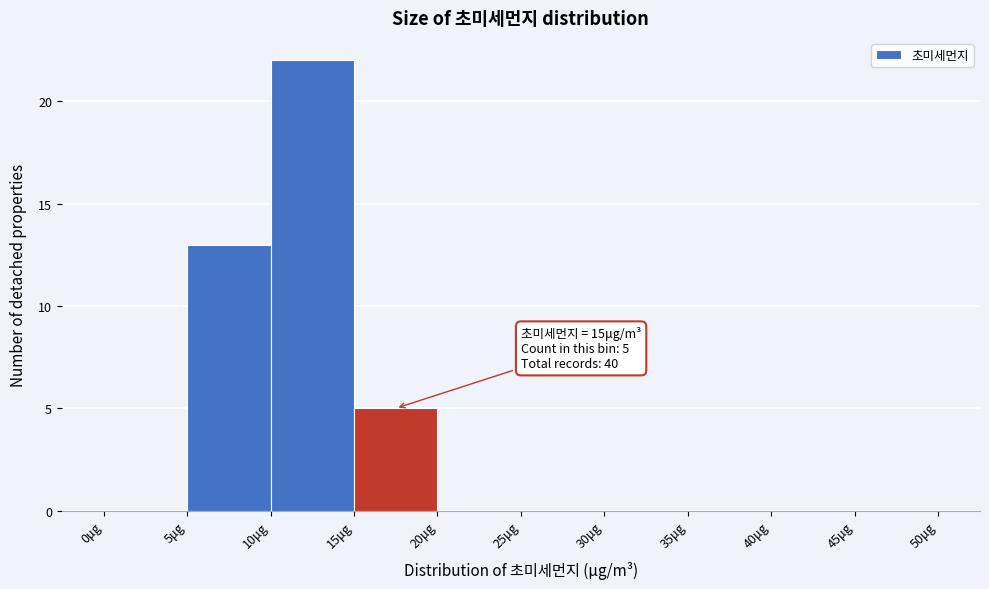

Over which range of the x-axis is the bar tallest?

10 to 15